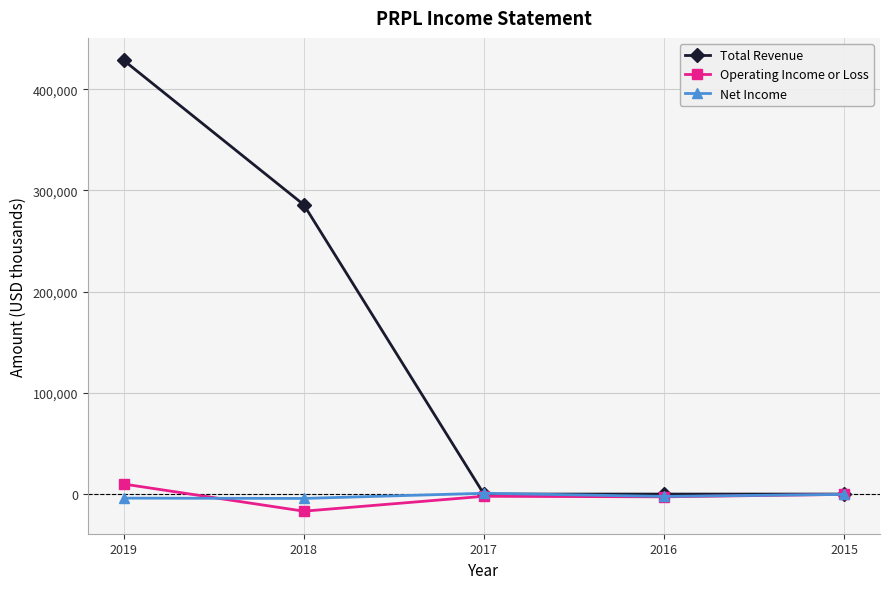

Is the value of Operating Income or Loss at 2018 greater than the value of Net Income at 2016?

No